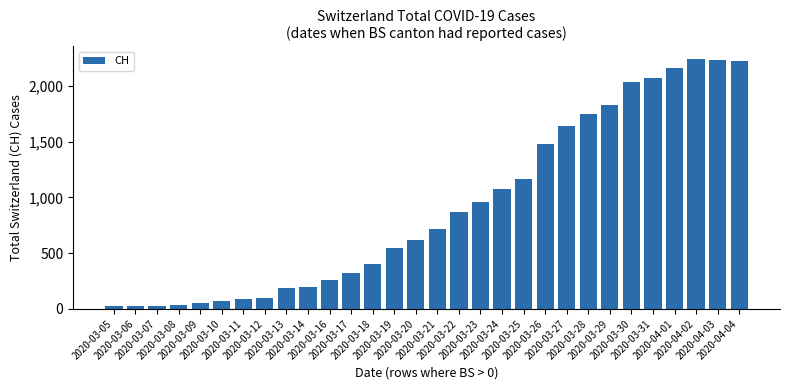

The value at 2020-03-05 is 28. True or false?

True